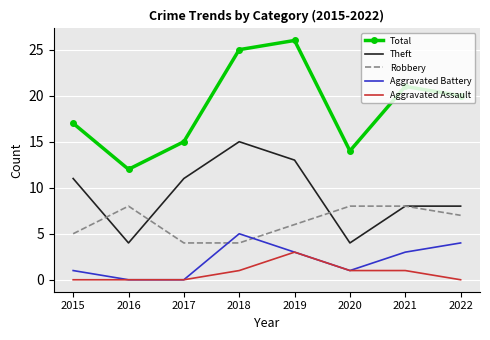

The Aggravated Battery series shows 4 at 2019. True or false?

False